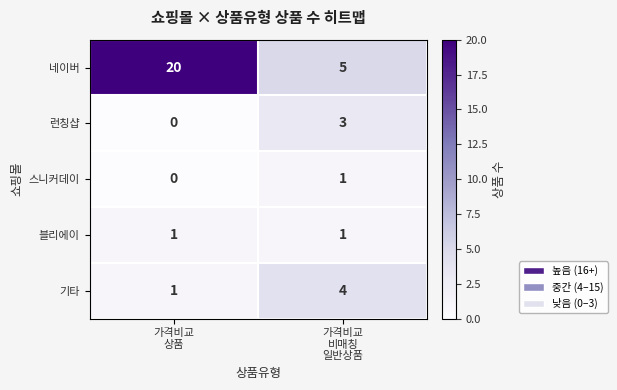

What is the difference between the maximum and minimum values in the 기타 series?

3